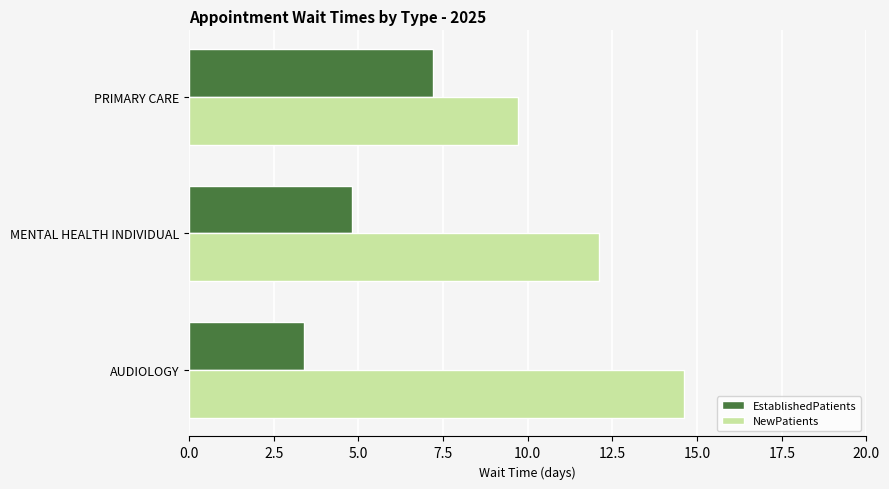

What is the difference between the highest and lowest values at PRIMARY CARE?

2.5